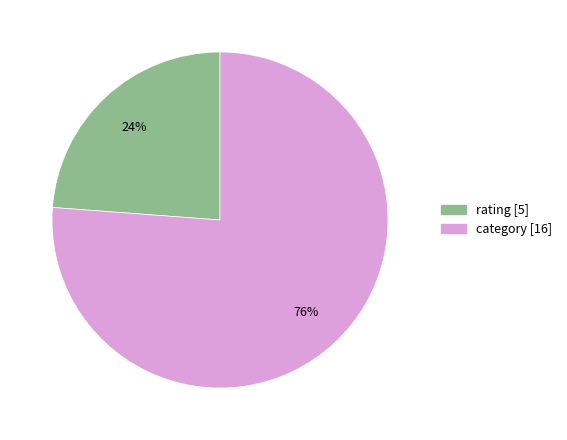

To the nearest percent, what is the difference between the category and rating slice percentages?

52%